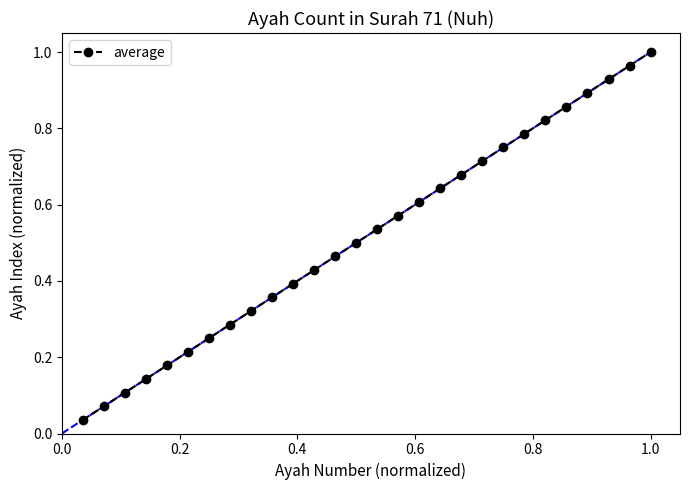

What is the sum of all values?

14.5